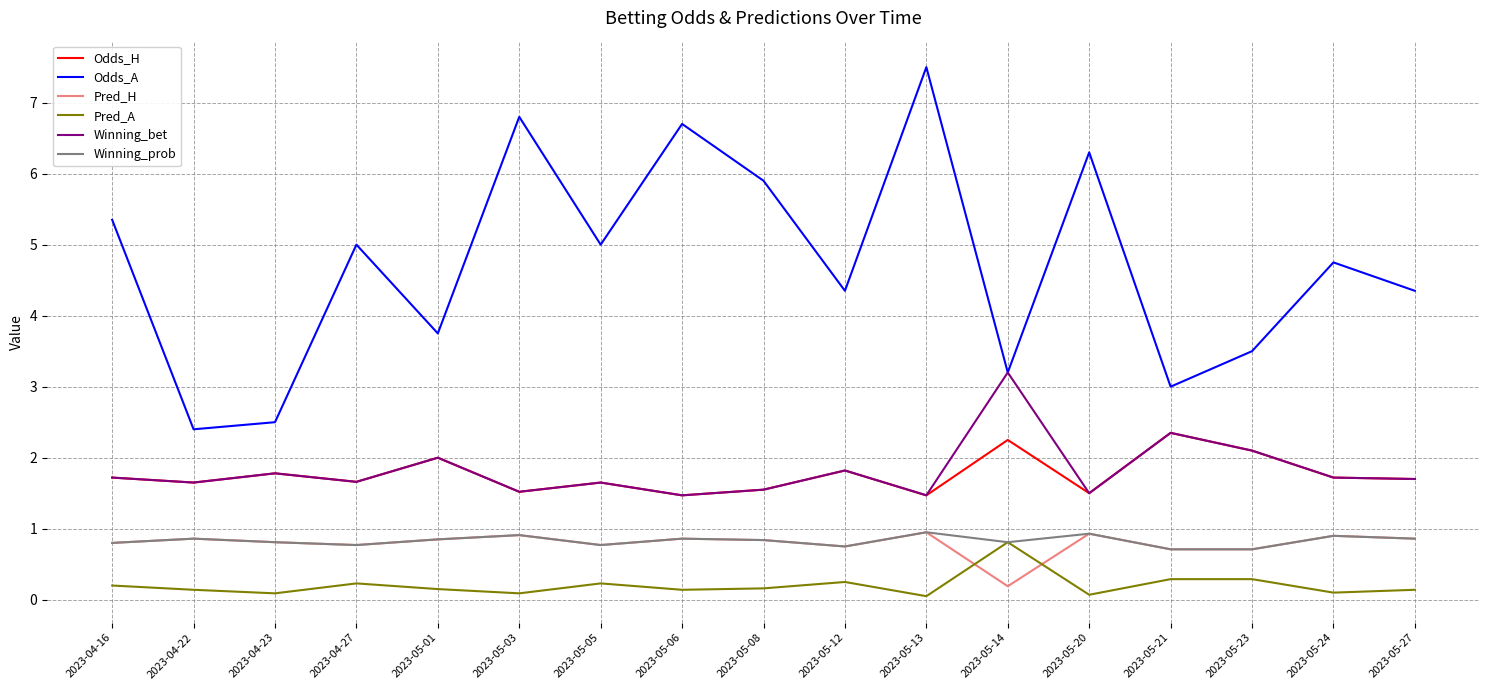

Is the value of Winning_prob at 2023-05-23 greater than the value of Pred_A at 2023-05-21?

Yes